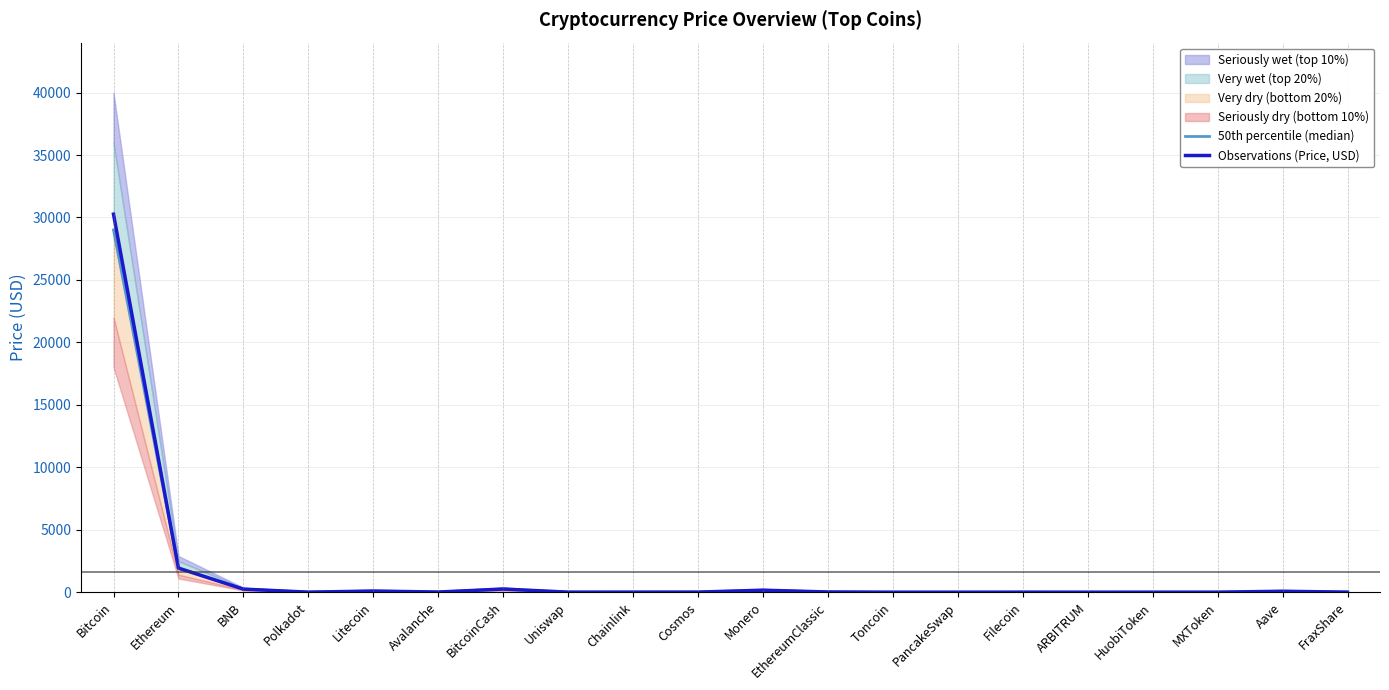

Does the chart display data point markers on the line(s)?

No